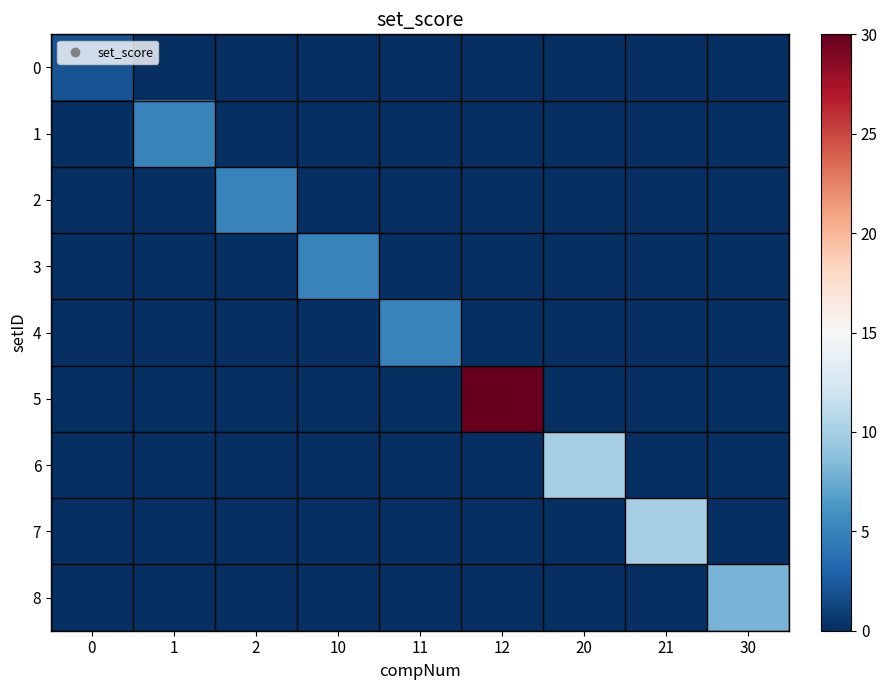

Reading left to right, transcribe all the data shown in this chart.

0: 0=2	1=0	2=0	10=0	11=0	12=0	20=0	21=0	30=0
1: 0=0	1=5	2=0	10=0	11=0	12=0	20=0	21=0	30=0
2: 0=0	1=0	2=5	10=0	11=0	12=0	20=0	21=0	30=0
3: 0=0	1=0	2=0	10=5	11=0	12=0	20=0	21=0	30=0
4: 0=0	1=0	2=0	10=0	11=5	12=0	20=0	21=0	30=0
5: 0=0	1=0	2=0	10=0	11=0	12=30	20=0	21=0	30=0
6: 0=0	1=0	2=0	10=0	11=0	12=0	20=10	21=0	30=0
7: 0=0	1=0	2=0	10=0	11=0	12=0	20=0	21=10	30=0
8: 0=0	1=0	2=0	10=0	11=0	12=0	20=0	21=0	30=8